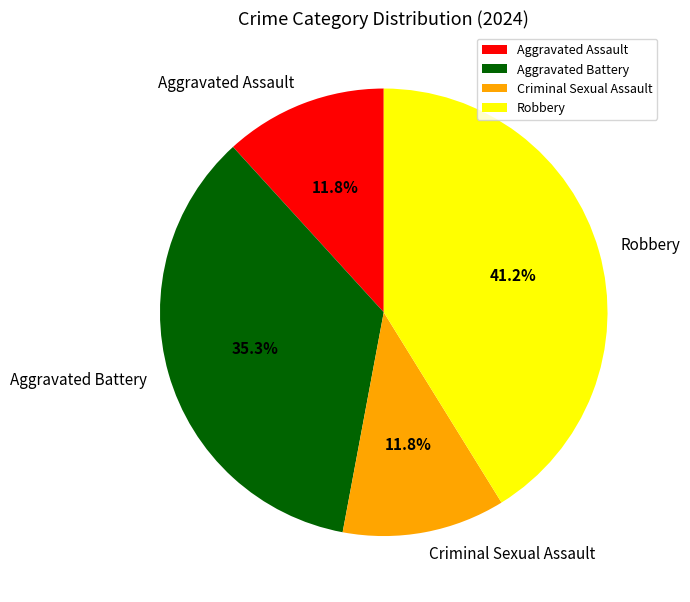

What percentage do Criminal Sexual Assault and Robbery together represent?

52.9%